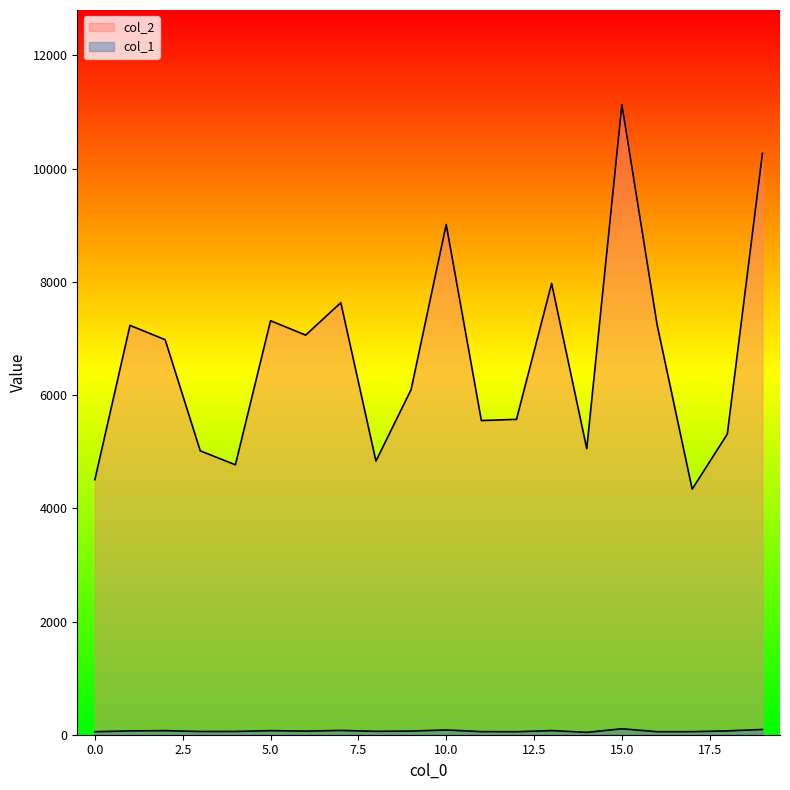

What is the difference between the maximum and minimum values in the col_2 series?

6794